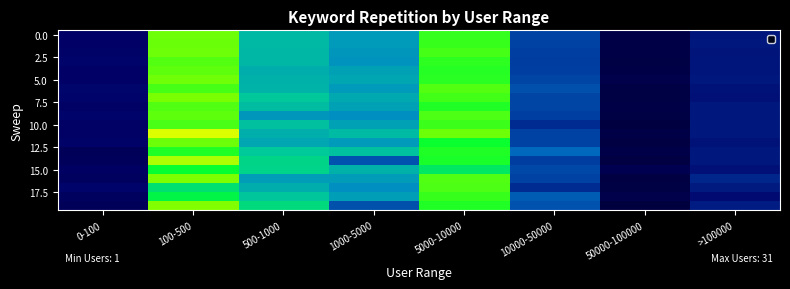

How many distinct data groups are displayed?

20